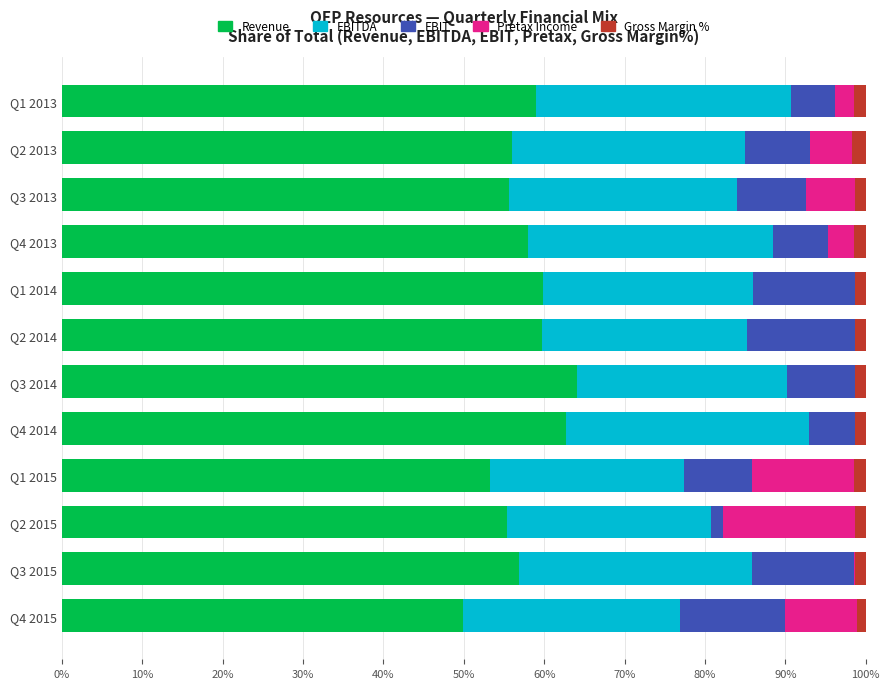

What is the maximum value for Revenue?

64.1